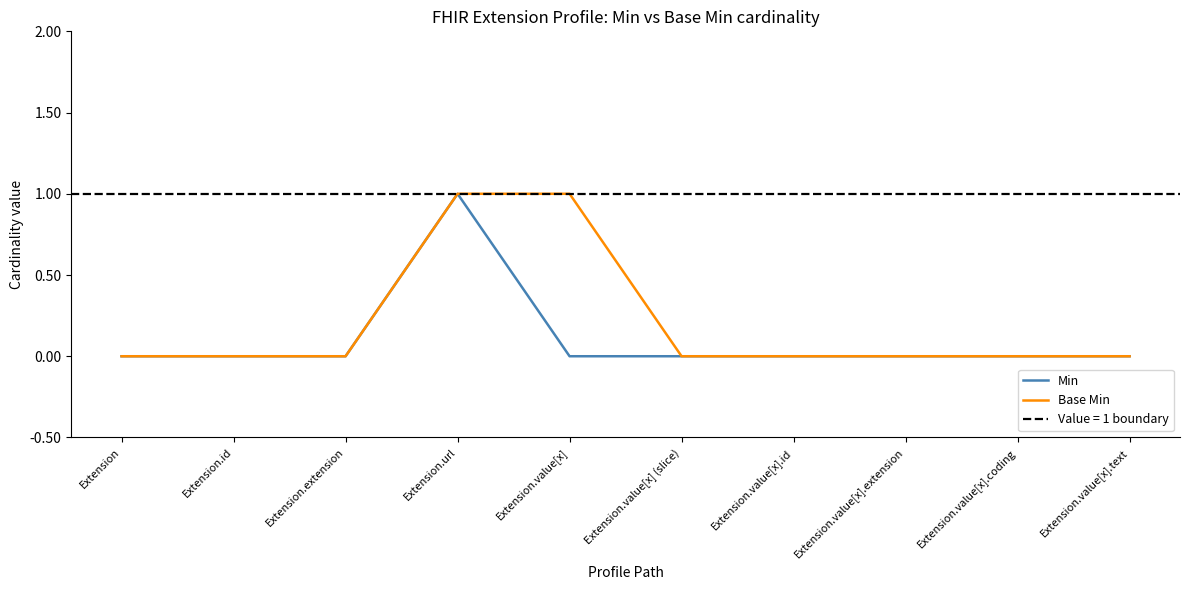

Rank the series at Extension.extension from highest to lowest value.

Min, Base Min